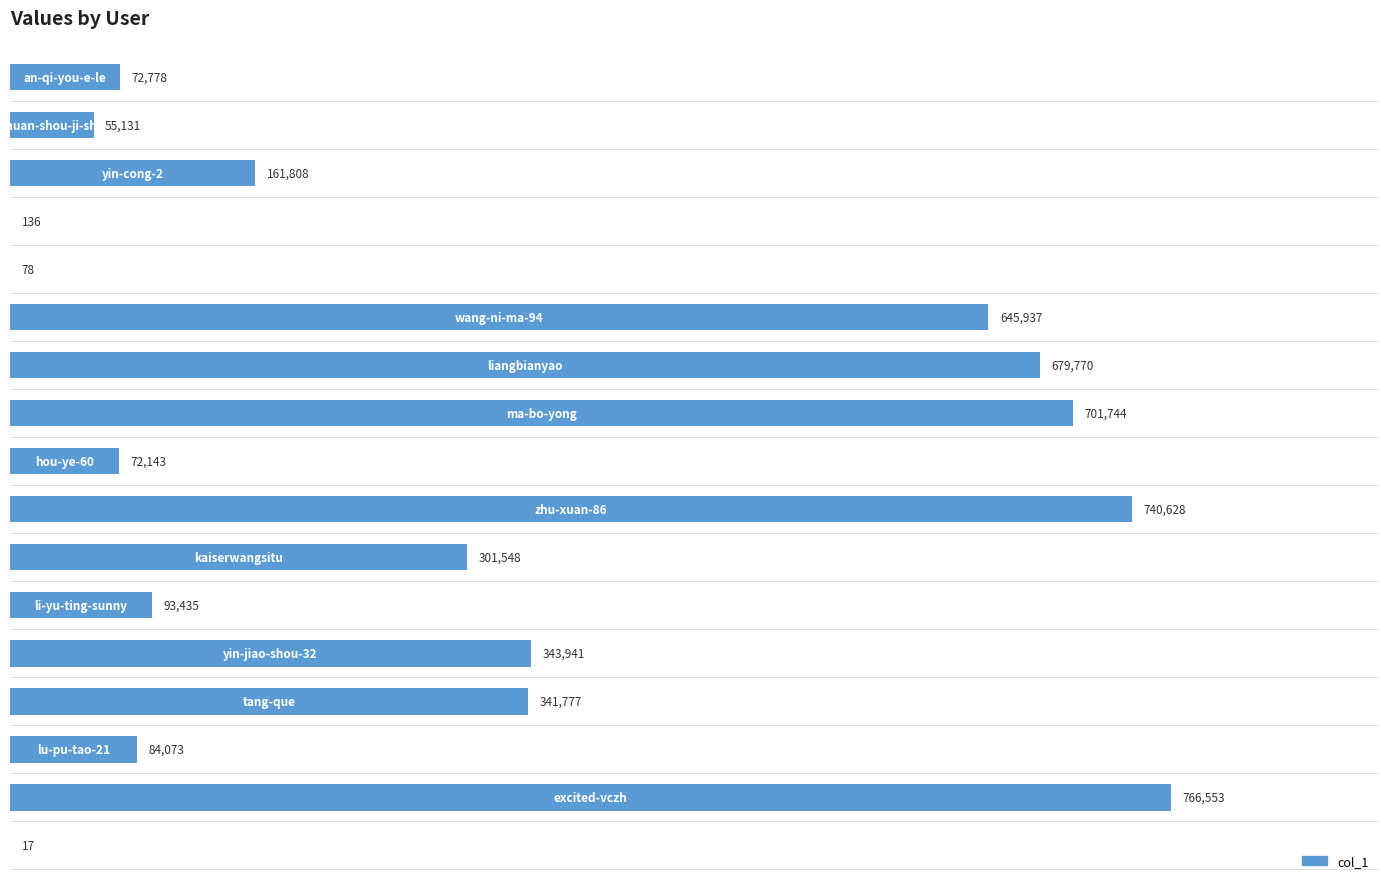

What is the maximum value shown in the chart?

766553